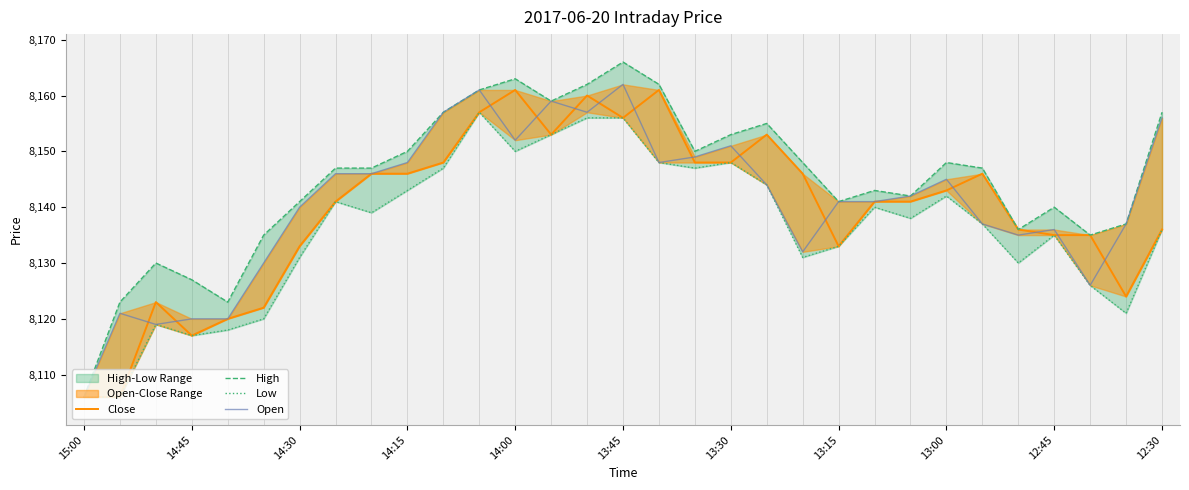

The value of Low at 12:45 is 12245. True or false?

False